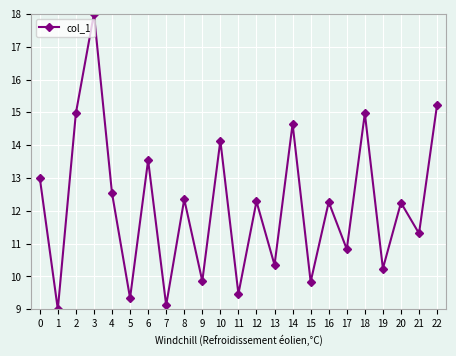

The chart shows a value of 11.3 at 21. True or false?

True